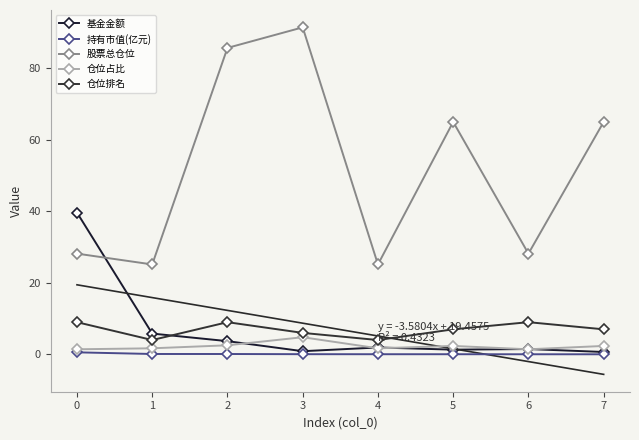

After their last crossing, which series has the higher values: 基金金额 or 仓位排名?

仓位排名